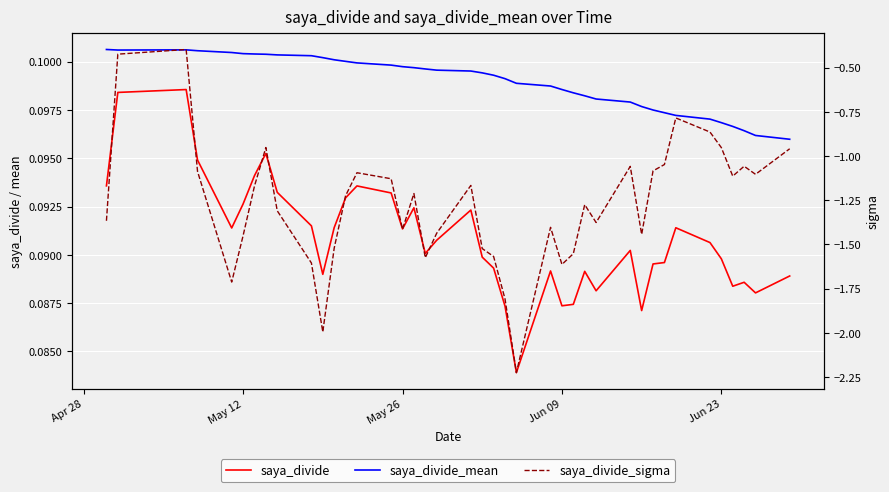

How many interior local peaks does the saya_divide series have?

10